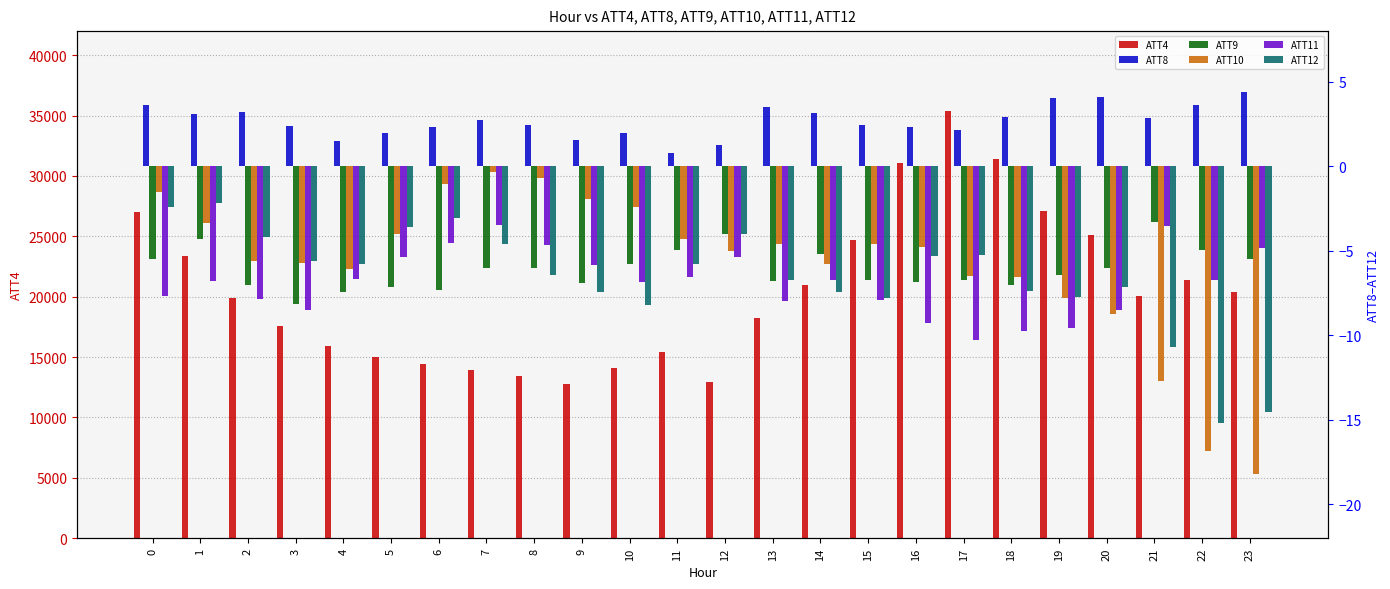

Reading right to left, extract all data points from this chart.

ATT4: 20400.0	21400.0	20100.0	25100.0	27100.0	31400.0	35400.0	31100.0	24700.0	21000.0	18200.0	12900.0	15400.0	14100.0	12800.0	13400.0	13900.0	14400.0	15000.0	15900.0	17600.0	19900.0	23400.0	27000.0
ATT8: 4.4	3.6	2.8	4.1	4.1	2.9	2.2	2.3	2.5	3.2	3.5	1.3	0.8	2.0	1.5	2.5	2.7	2.3	2.0	1.5	2.4	3.2	3.1	3.6
ATT9: -5.5	-5.0	-3.3	-6.0	-6.4	-7.0	-6.8	-6.9	-6.7	-5.2	-6.8	-4.0	-5.0	-5.8	-6.9	-6.0	-6.0	-7.3	-7.1	-7.4	-8.1	-7.0	-4.3	-5.5
ATT10: -18.2	-16.9	-12.7	-8.8	-7.8	-6.6	-6.5	-4.7	-4.6	-5.8	-4.6	-5.0	-4.3	-2.4	-1.9	-0.7	-0.4	-1.1	-4.0	-6.1	-5.7	-5.6	-3.4	-1.5
ATT11: -4.8	-6.7	-3.5	-8.5	-9.5	-9.8	-10.3	-9.3	-7.9	-6.7	-7.9	-5.4	-6.6	-6.8	-5.9	-4.7	-3.4	-4.5	-5.4	-6.6	-8.5	-7.9	-6.8	-7.7
ATT12: -14.5	-15.2	-10.7	-7.1	-7.8	-7.4	-5.2	-5.3	-7.8	-7.4	-6.7	-4.0	-5.8	-8.2	-7.4	-6.4	-4.6	-3.1	-3.6	-5.8	-5.6	-4.2	-2.2	-2.4